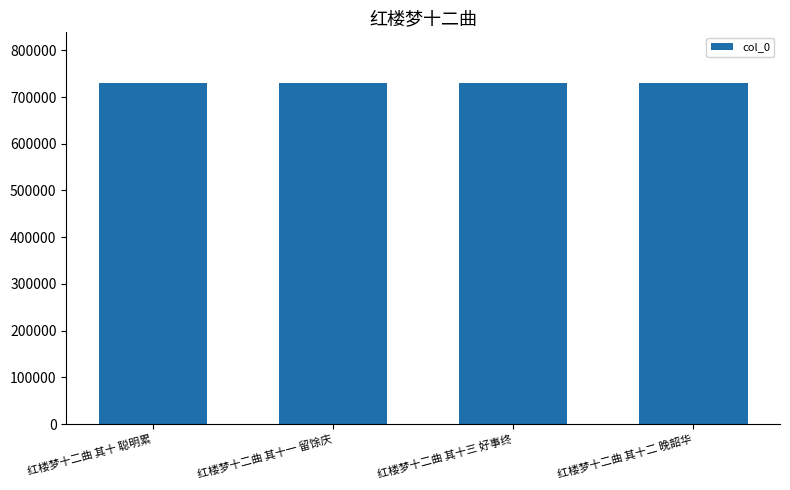

What is the smallest value displayed?

729088